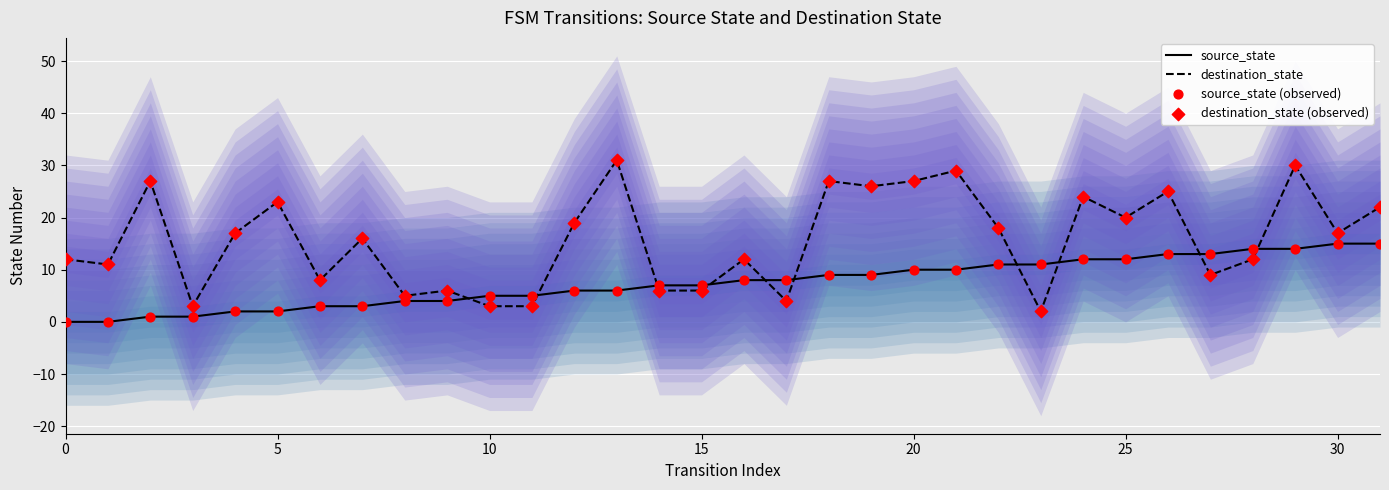

What is the total value across all series at 10?

56